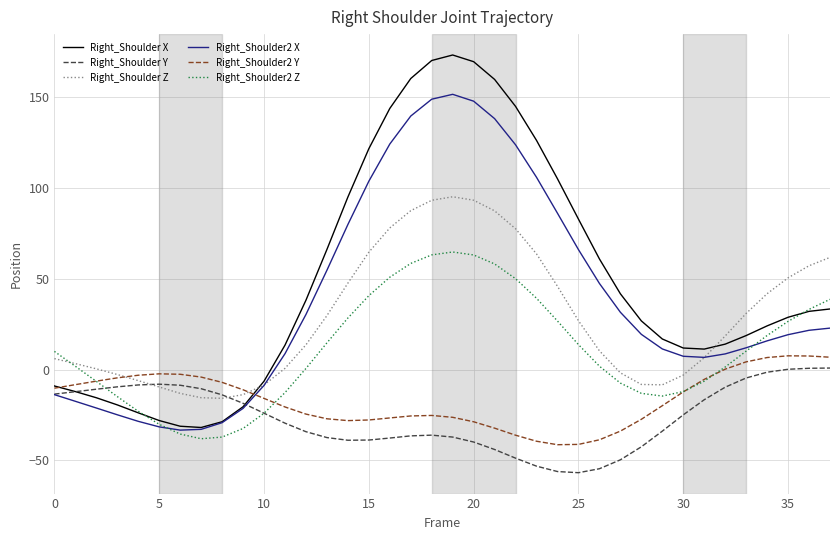

What is the minimum value shown in the chart?

-56.8